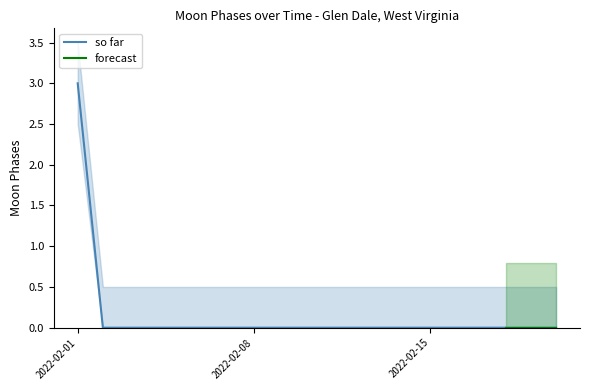

What is the sum of all Moon Phases upper values?

13.0